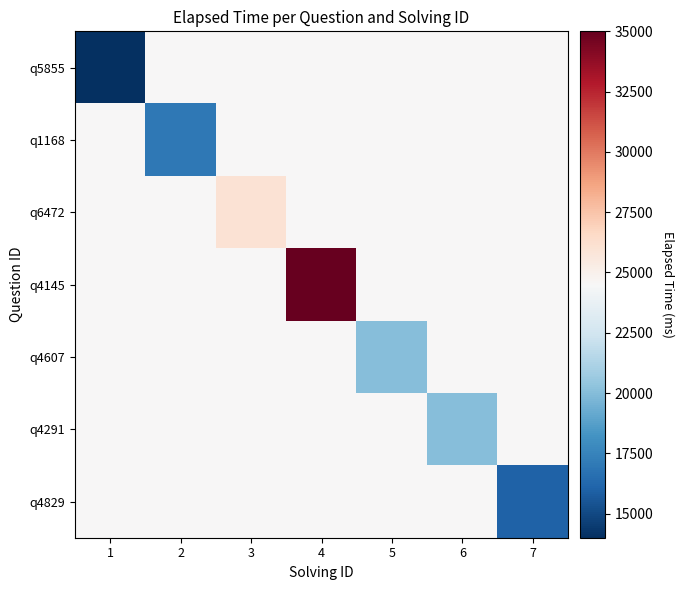

How many distinct data groups are displayed?

7